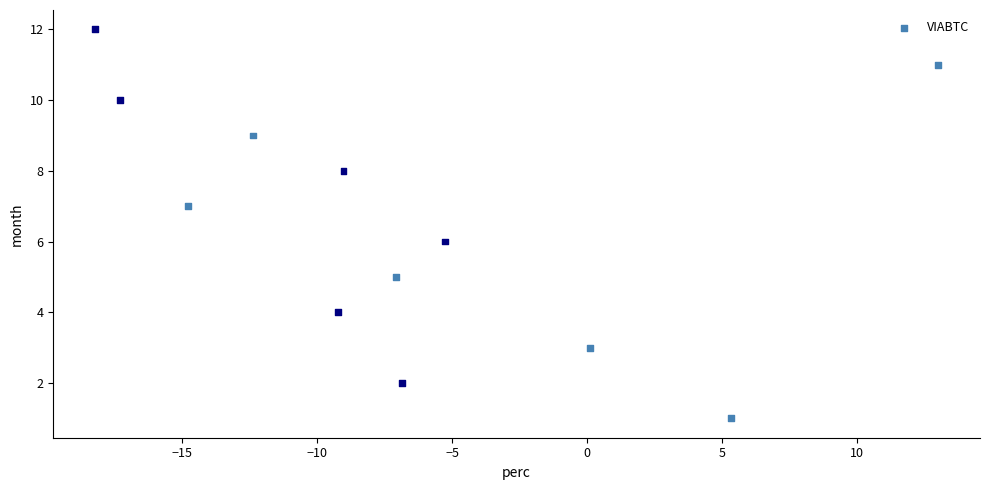

What is the range of Y values (max minus min)?

11